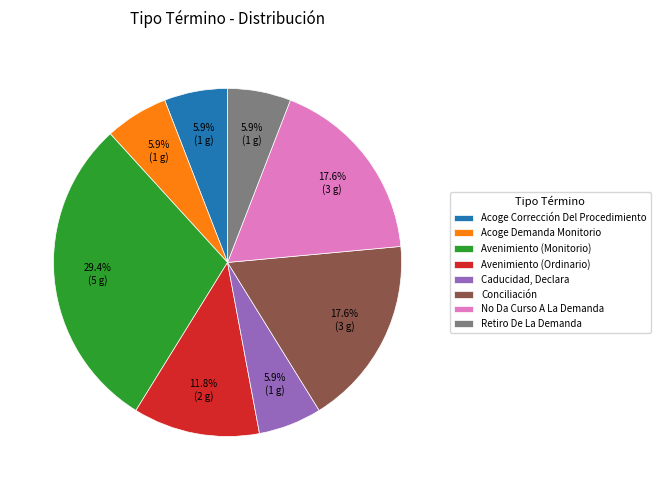

To the nearest percent, what portion does No Da Curso A La Demanda represent?

18%